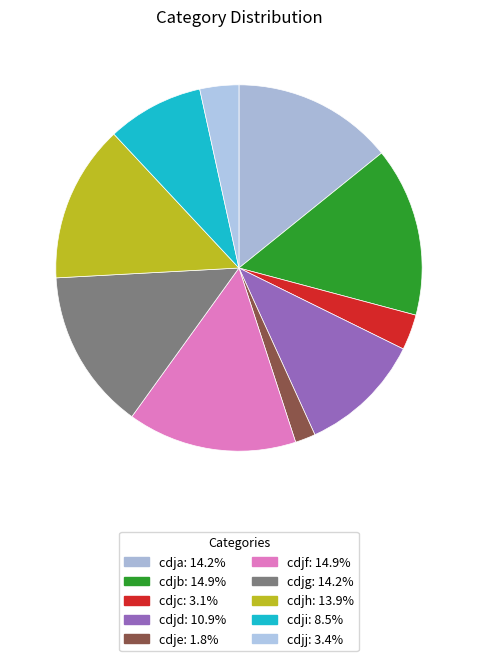

Count the number of slices in the pie.

10